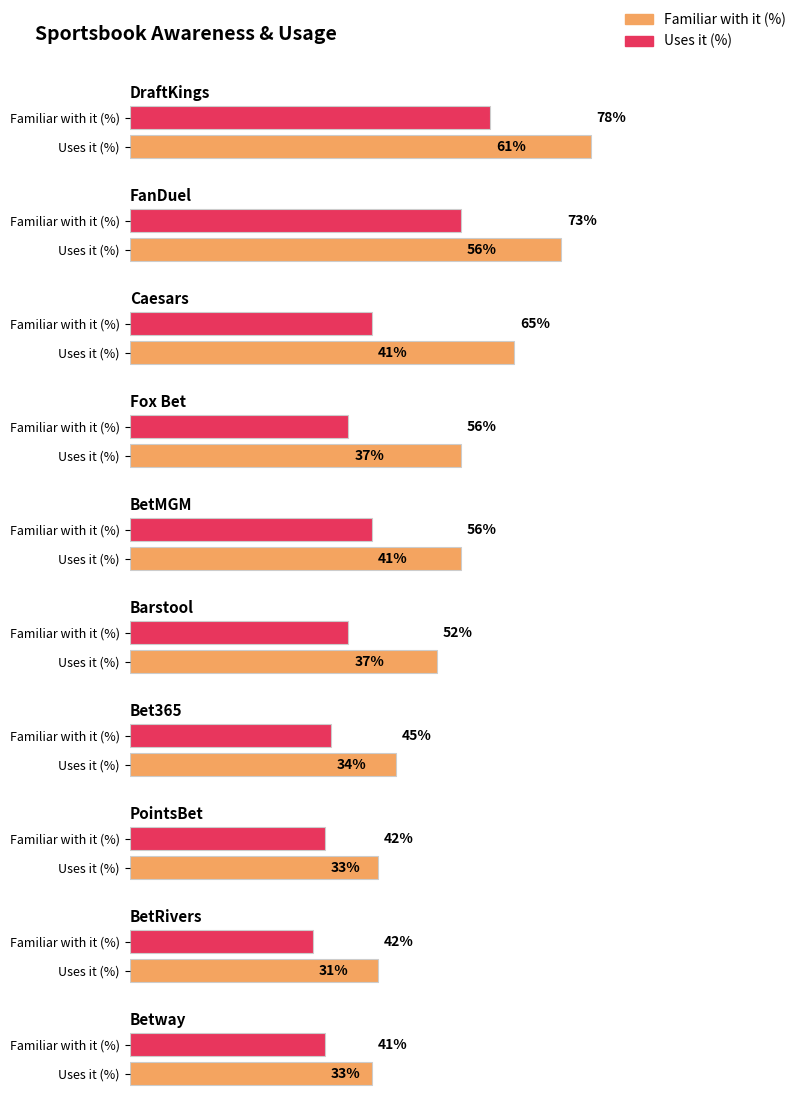

Which series has the widest spread of values?

Familiar with it (%)